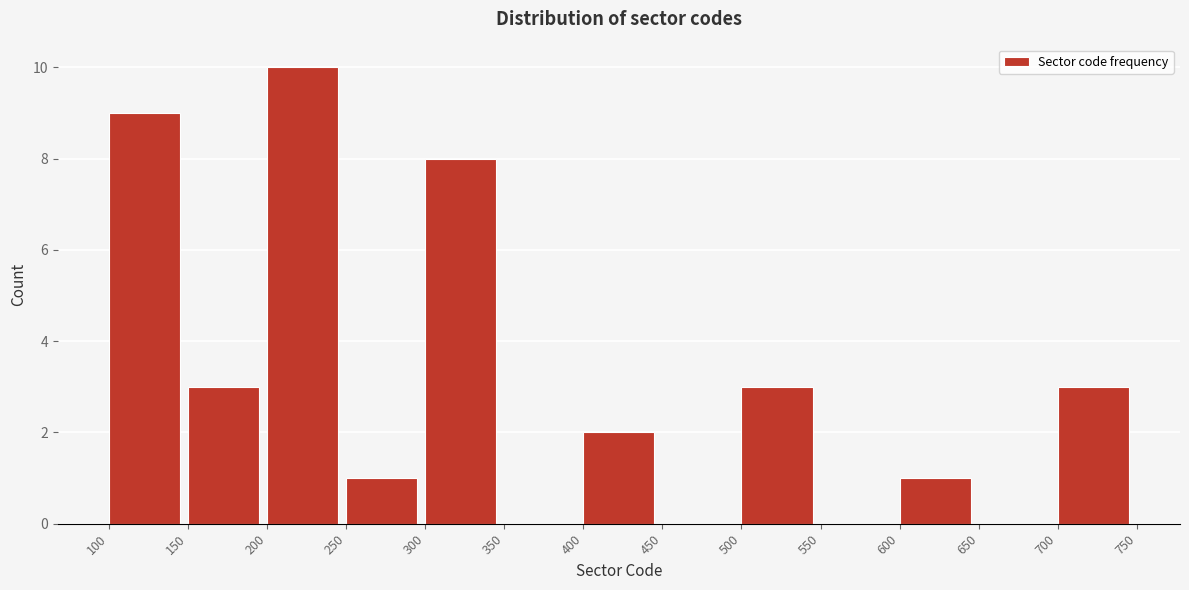

Over which range of the x-axis is the bar tallest?

200 to 250